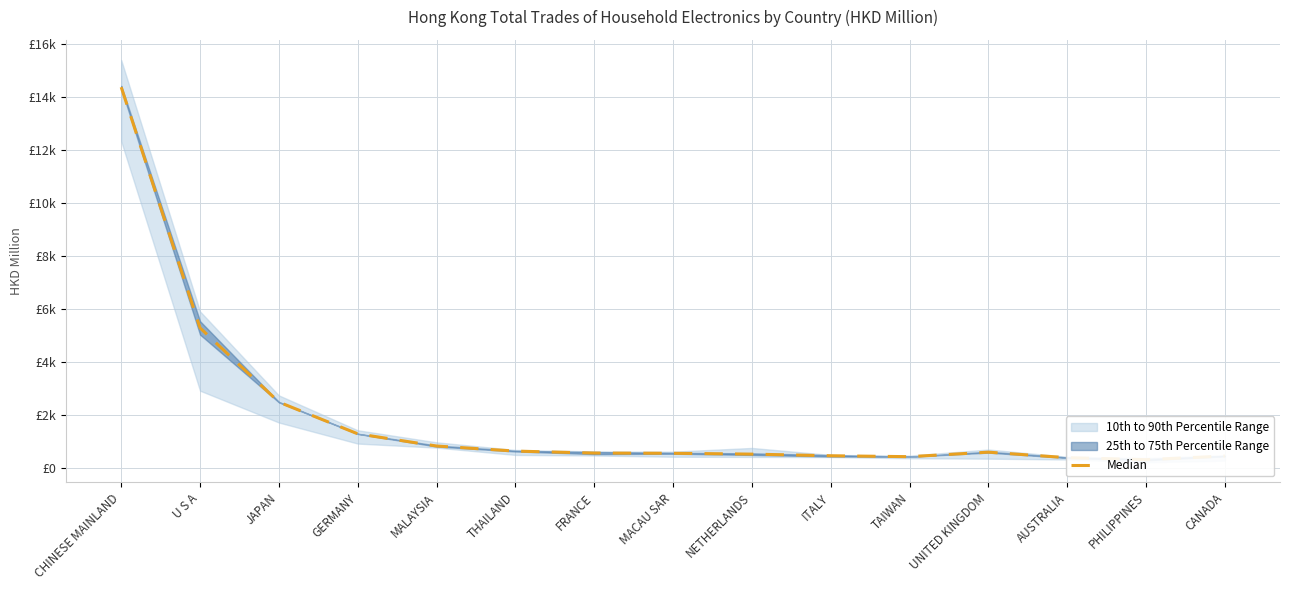

What is the ratio of the value at THAILAND to the value at PHILIPPINES?

2.0